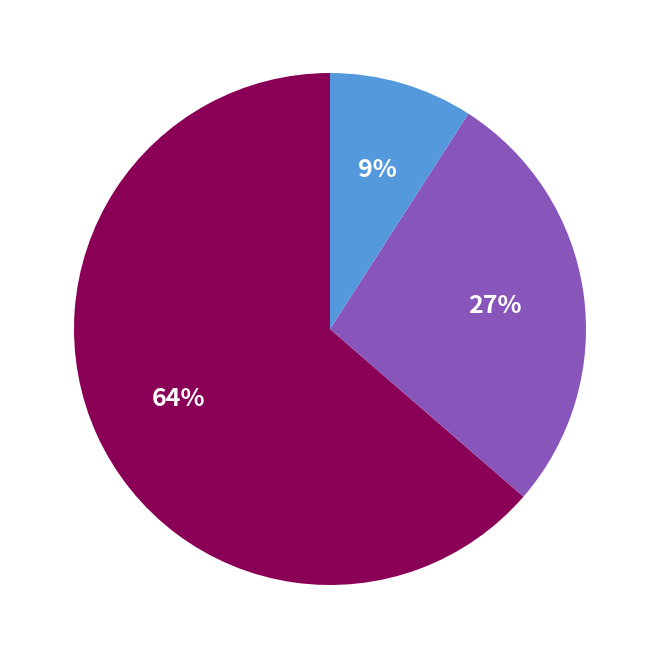

Does any single category account for the majority?

Yes